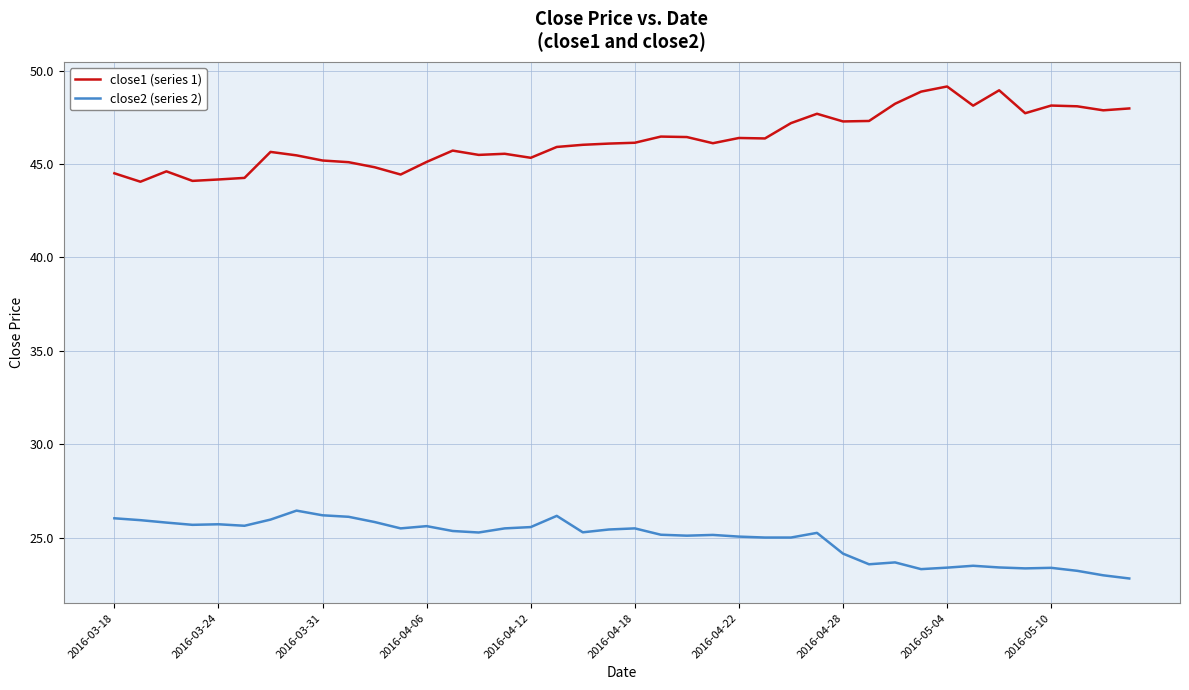

What is the lowest value of the close2 (series 2) series?

22.8